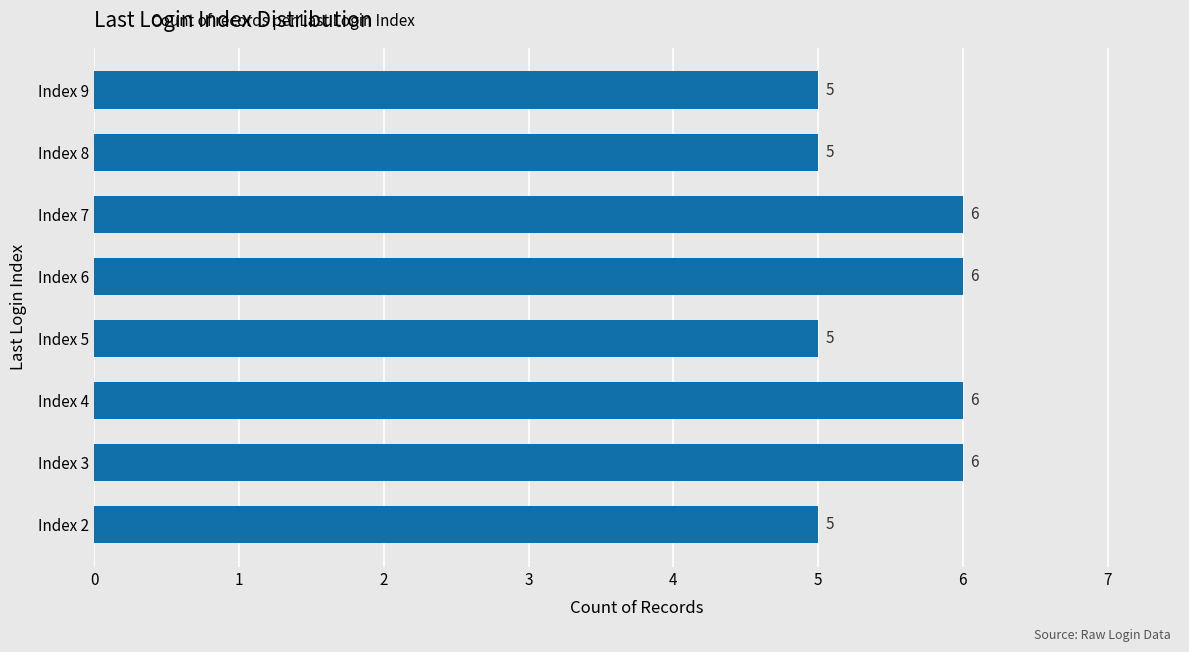

The value at Index 7 is 8. True or false?

False